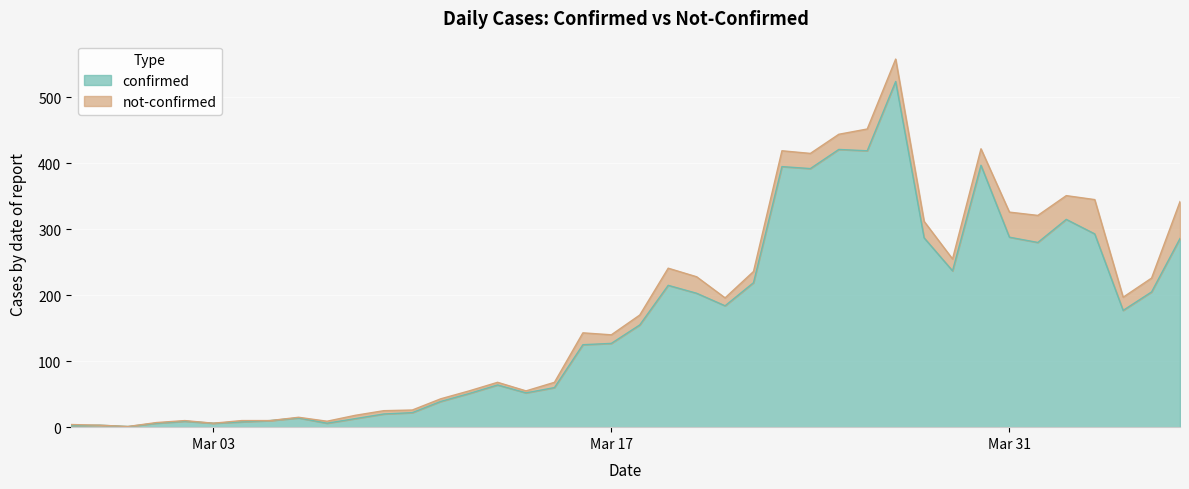

Between 2020-03-22 and 2020-03-17, which is larger?

2020-03-22